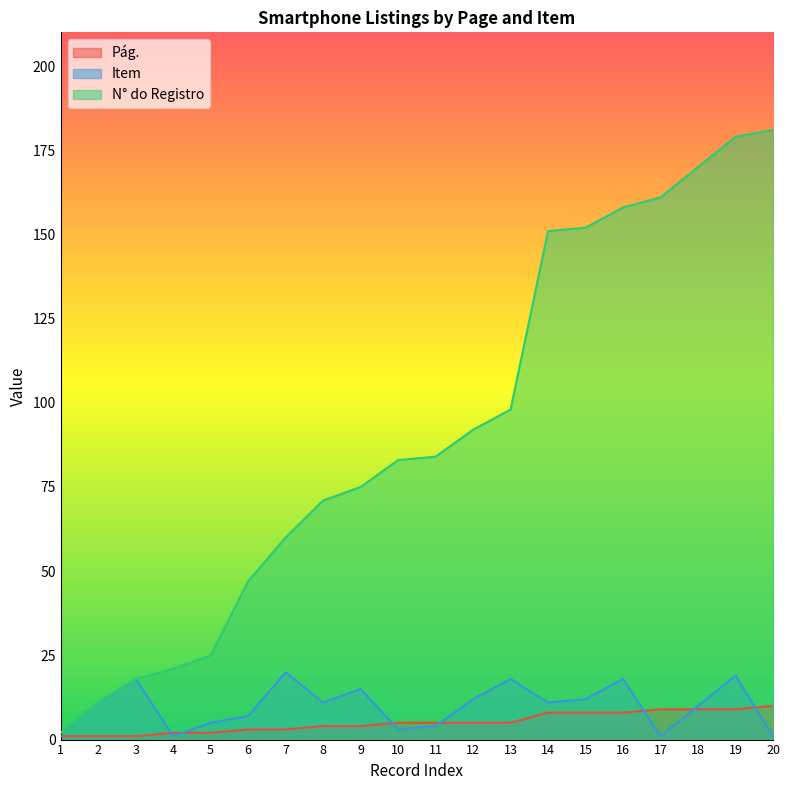

The value of Pág. at 13 is 8. True or false?

False